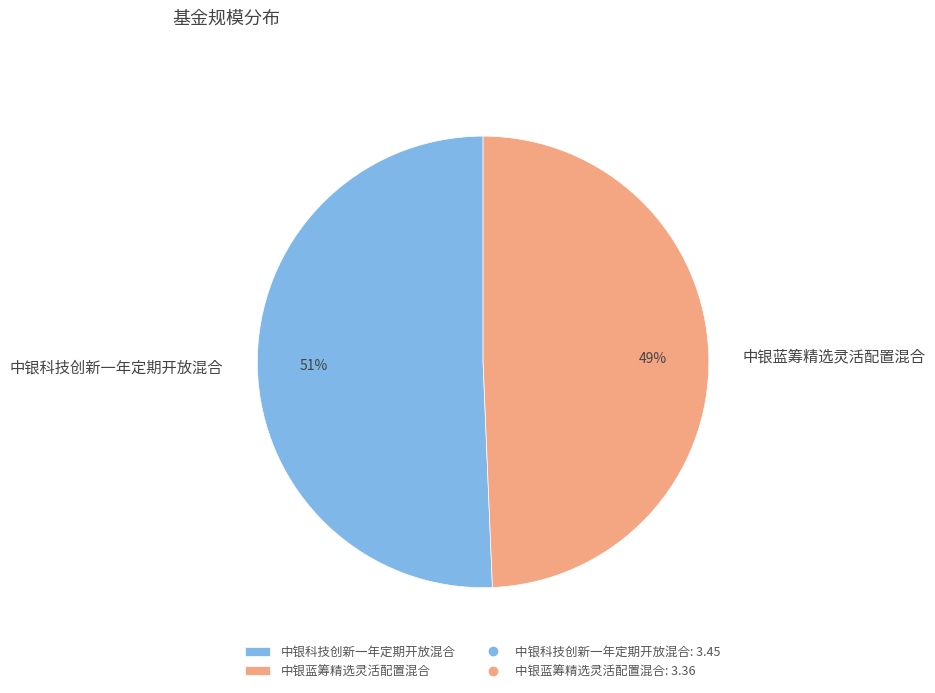

To the nearest percent, what is the average slice percentage?

50%